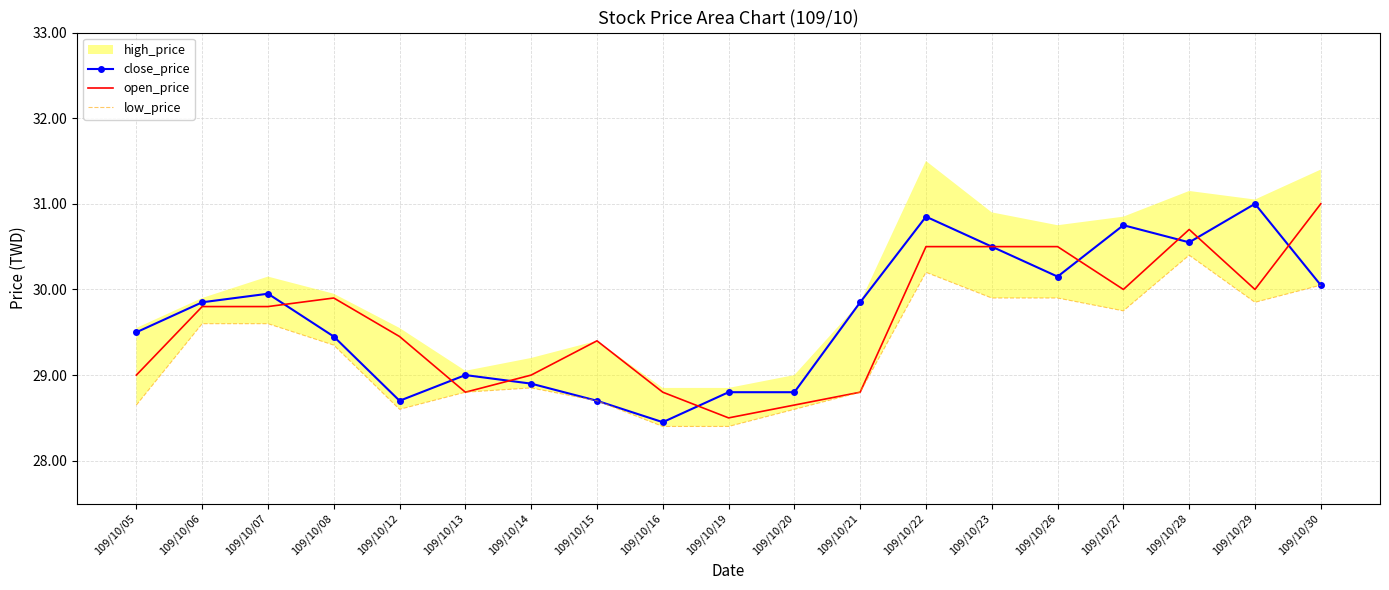

What is the difference between the maximum and minimum values in the close_price series?

2.6